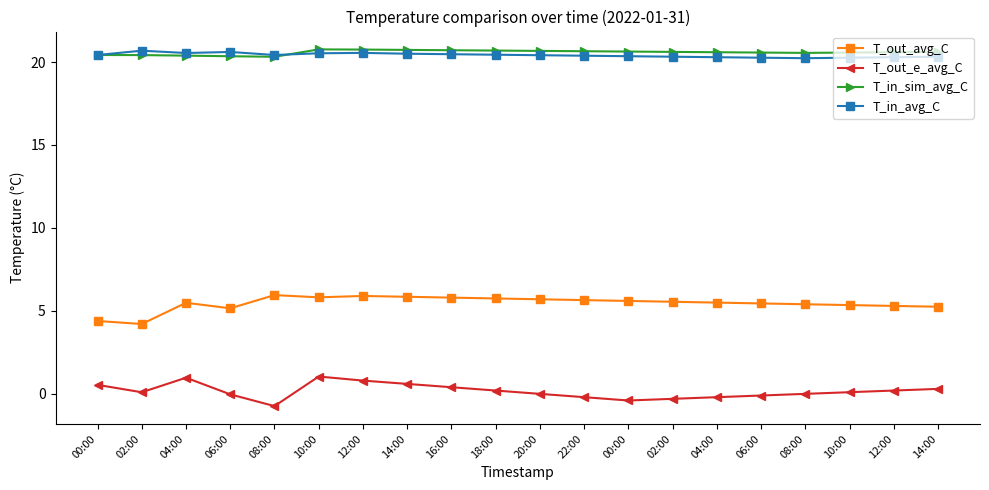

How many distinct data groups are displayed?

4